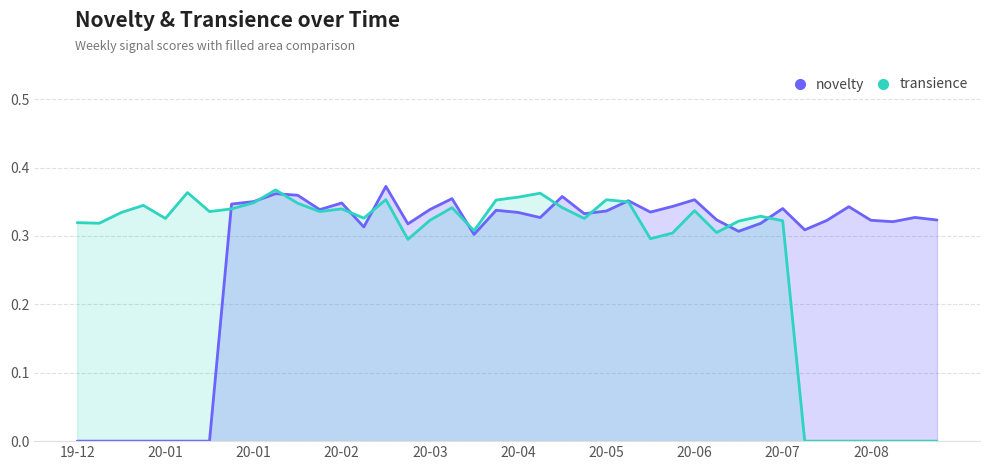

How many lines are shown in the chart?

2